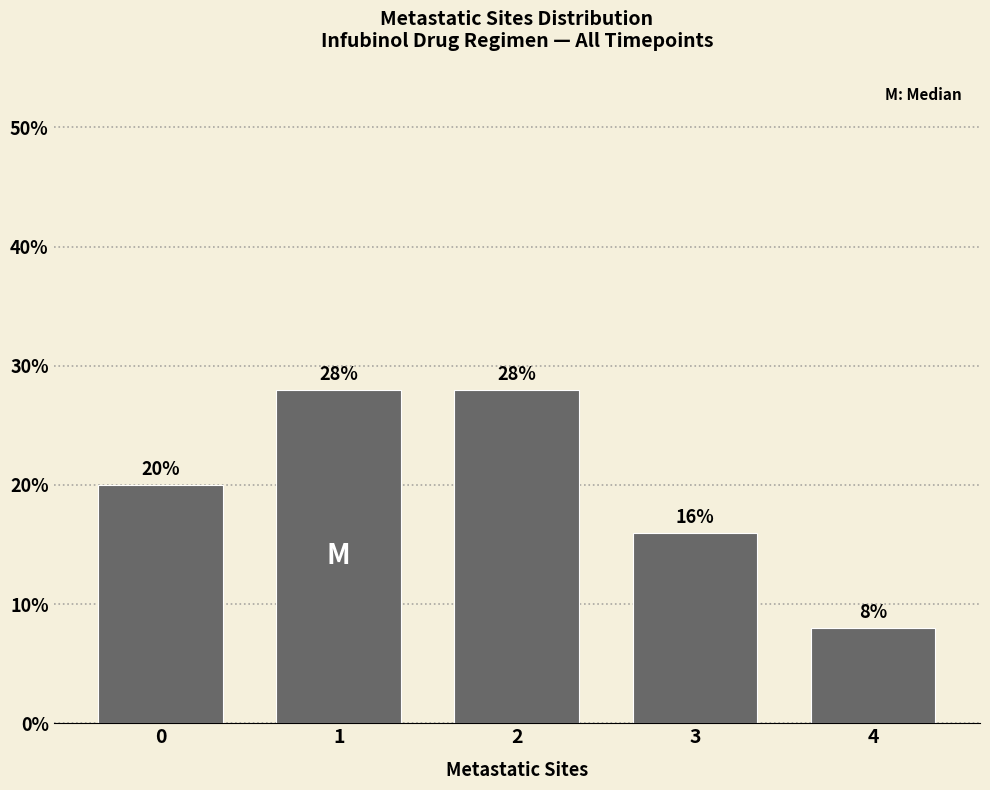

What is the change in value from 0 to 4?

-12.0